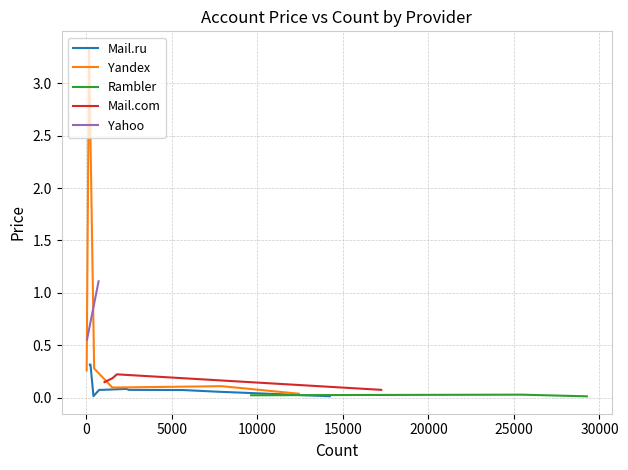

What is the sum of all Mail.com values?

0.8